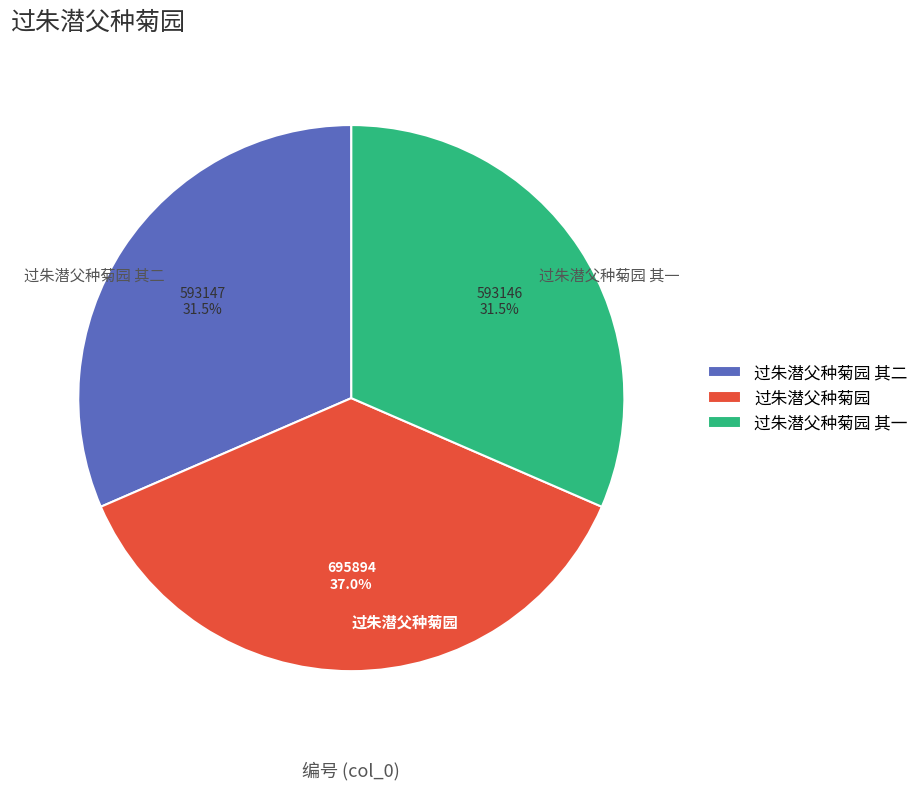

Which slice is the largest?

过朱潜父种菊园